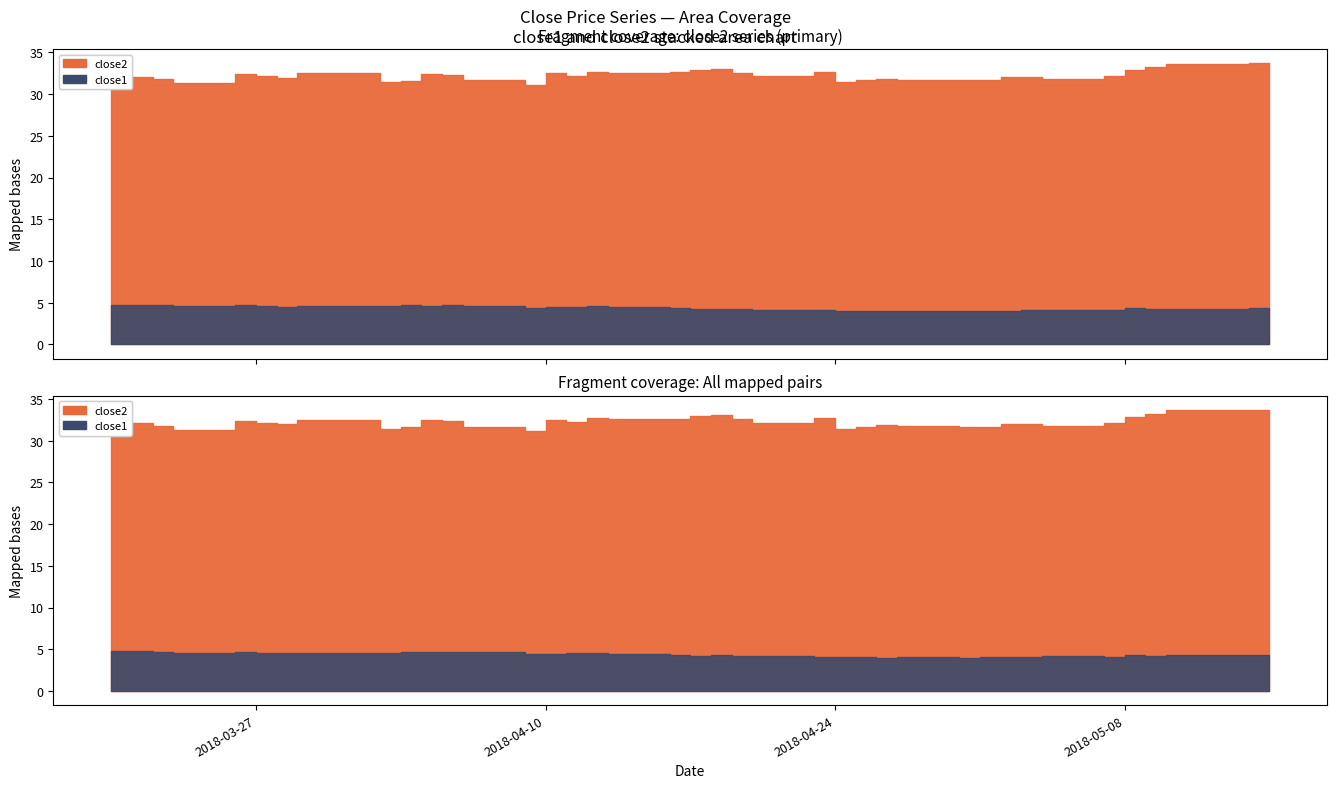

What is the smallest value displayed?

4.0